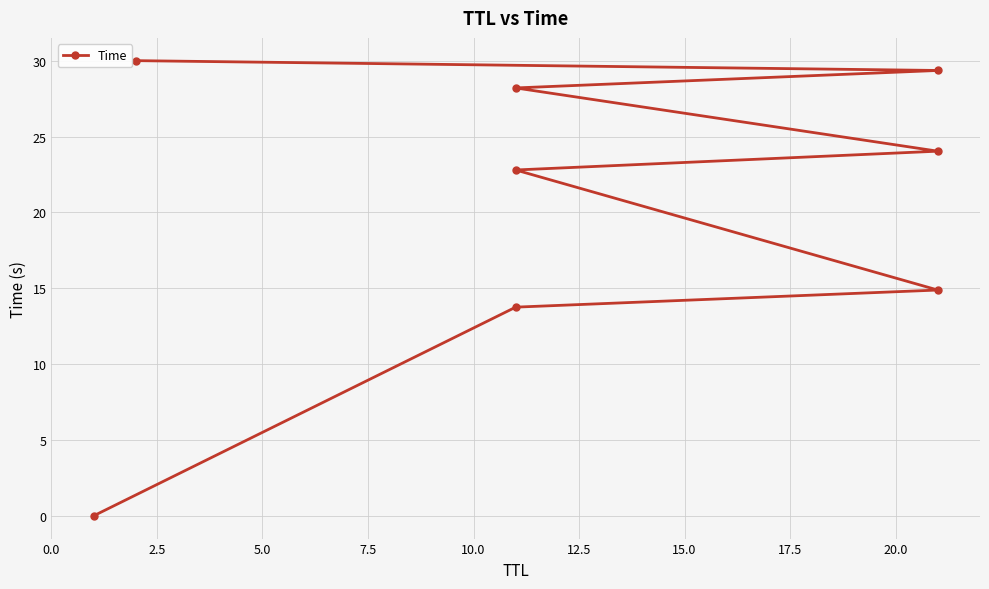

How many data points are above 24?

4